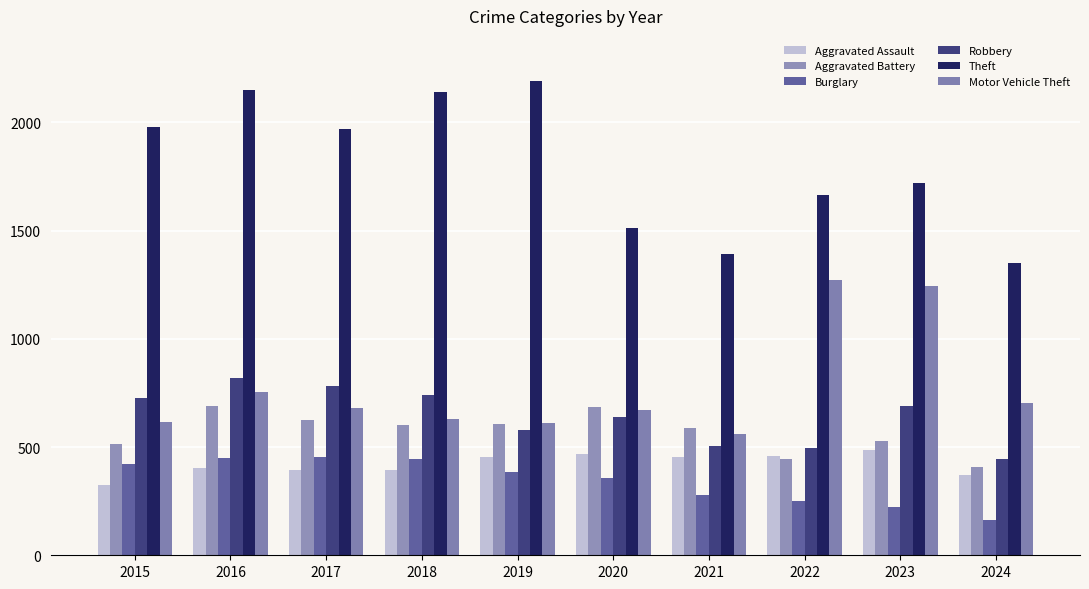

Which series has the largest total across all categories?

Theft